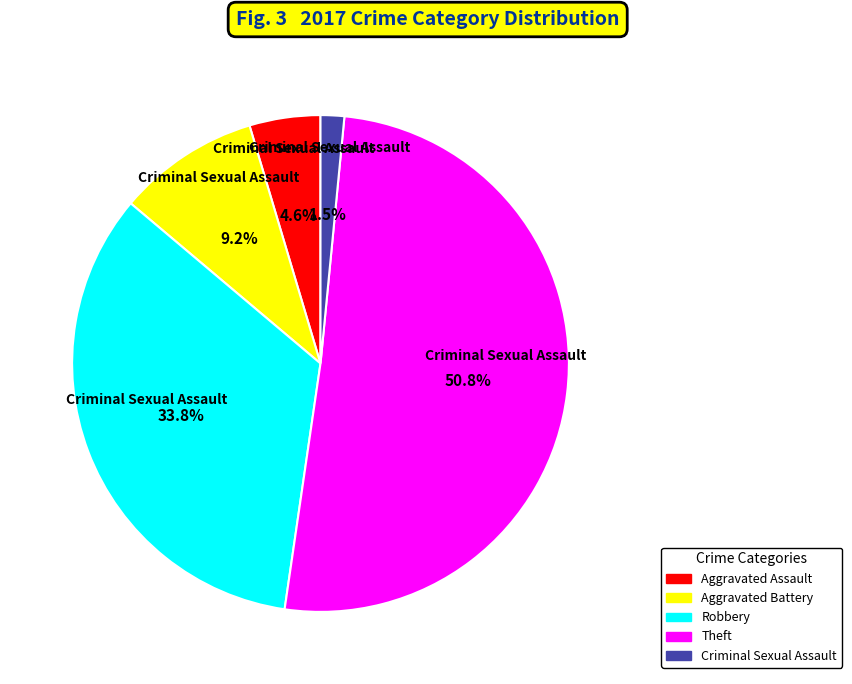

Rank the categories by value from highest to lowest.

Theft, Robbery, Aggravated Battery, Aggravated Assault, Criminal Sexual Assault